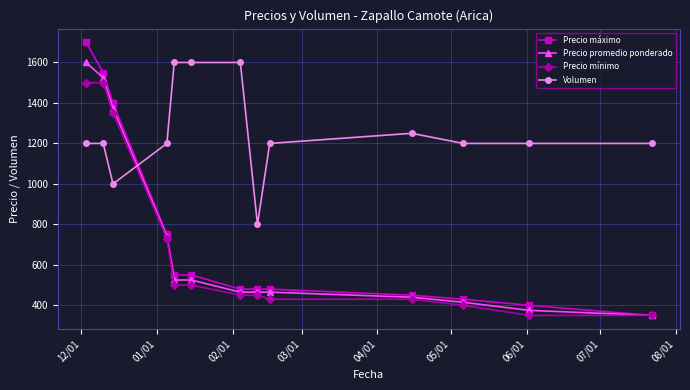

Which series has the largest total across all categories?

Volumen